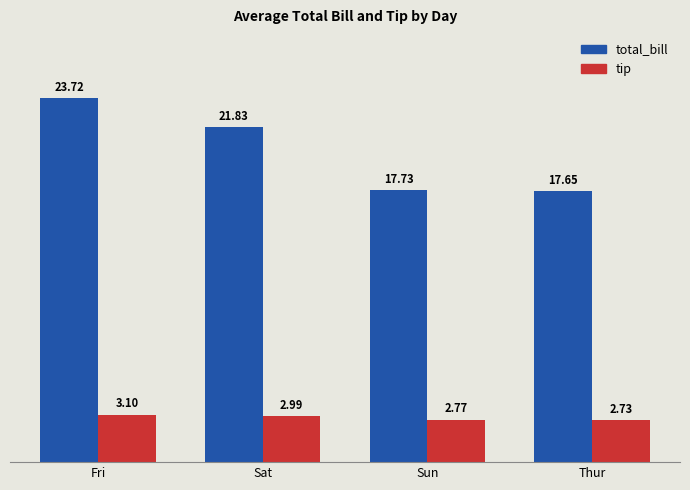

Between Fri and Sat, which series saw the biggest shift?

total_bill